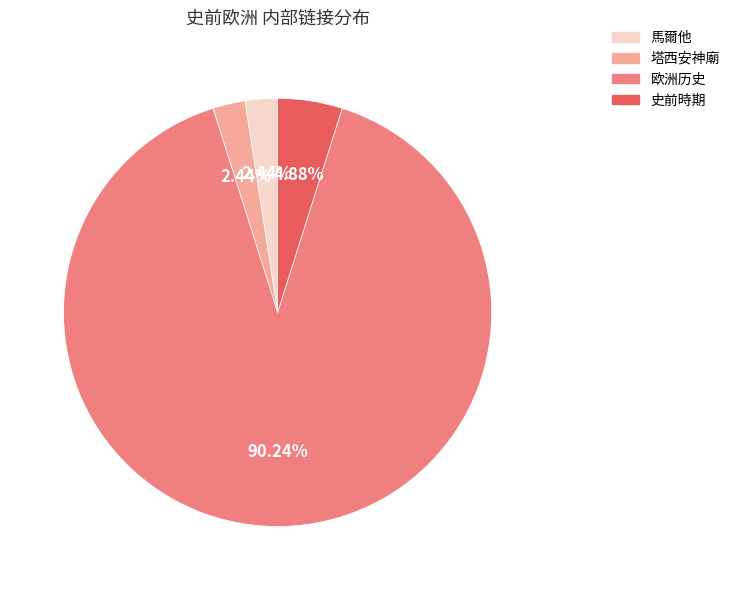

What is the largest slice in the pie chart?

欧洲历史